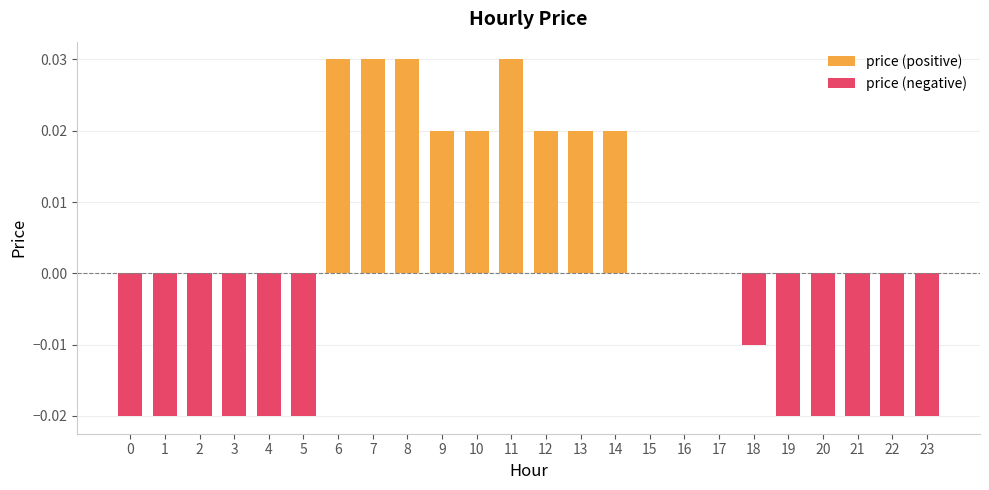

Count the number of data series in this chart.

2